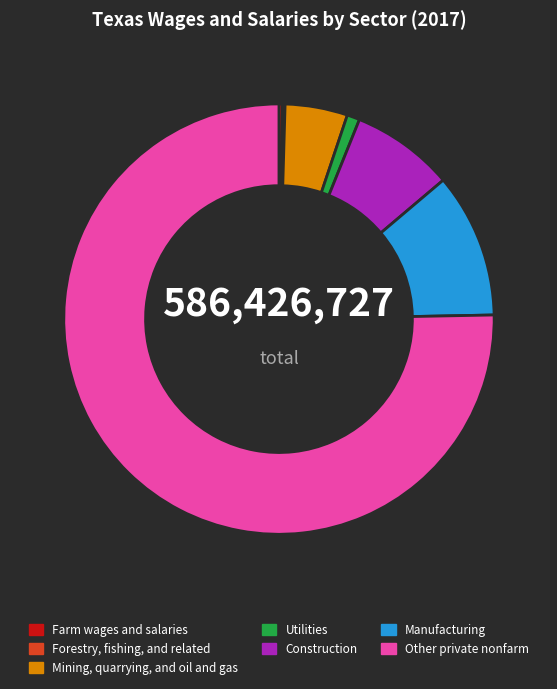

Do Utilities and Other private nonfarm together represent more than half of the pie?

Yes